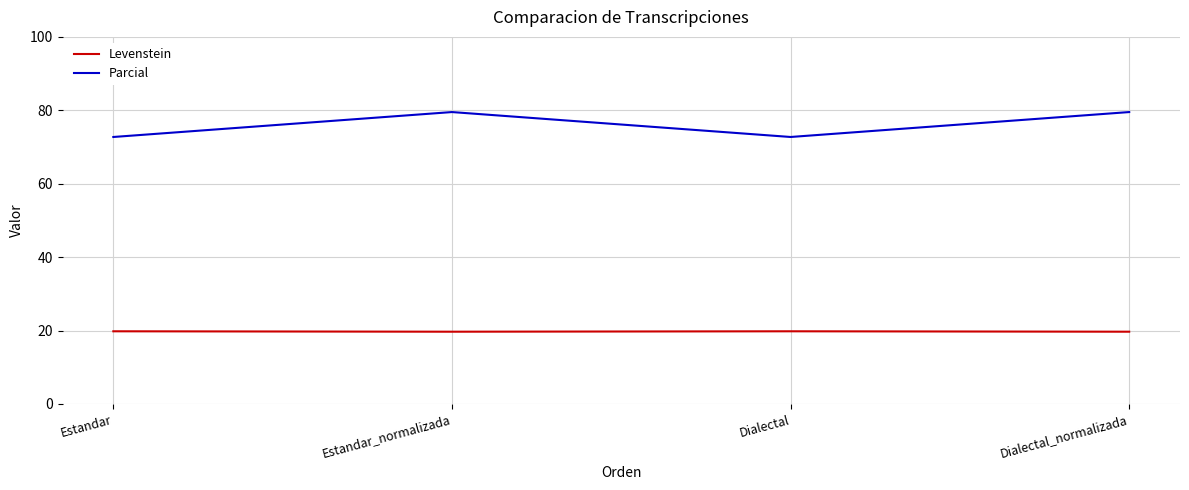

True or false: Parcial has a value of 72.7 at Dialectal.

True